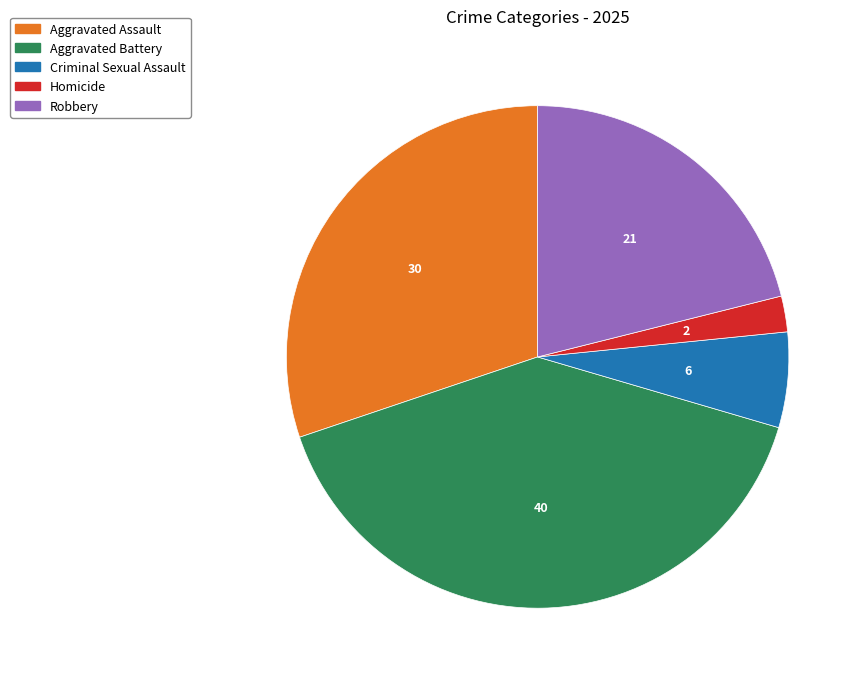

Rank the categories by value from highest to lowest.

Aggravated Battery, Aggravated Assault, Robbery, Criminal Sexual Assault, Homicide